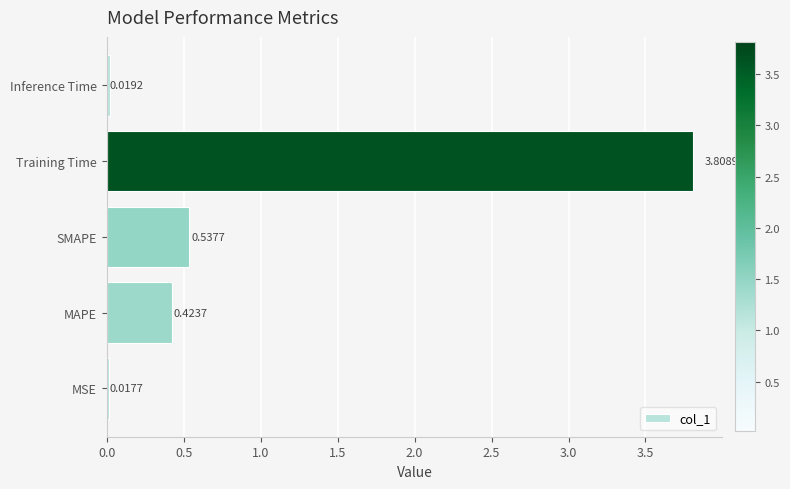

List the labels in order of value, smallest first.

MSE, Inference Time, MAPE, SMAPE, Training Time